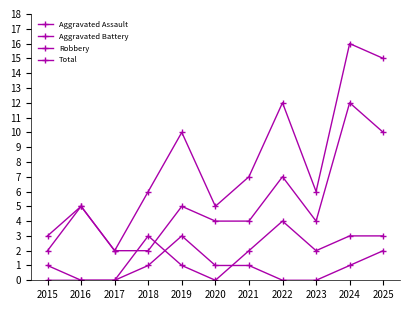

Reading left to right, extract all data points from this chart.

Aggravated Assault: 0	0	0	1	3	1	1	0	0	1	2
Aggravated Battery: 1	0	0	3	1	0	2	4	2	3	3
Robbery: 2	5	2	2	5	4	4	7	4	12	10
Total: 3	5	2	6	10	5	7	12	6	16	15